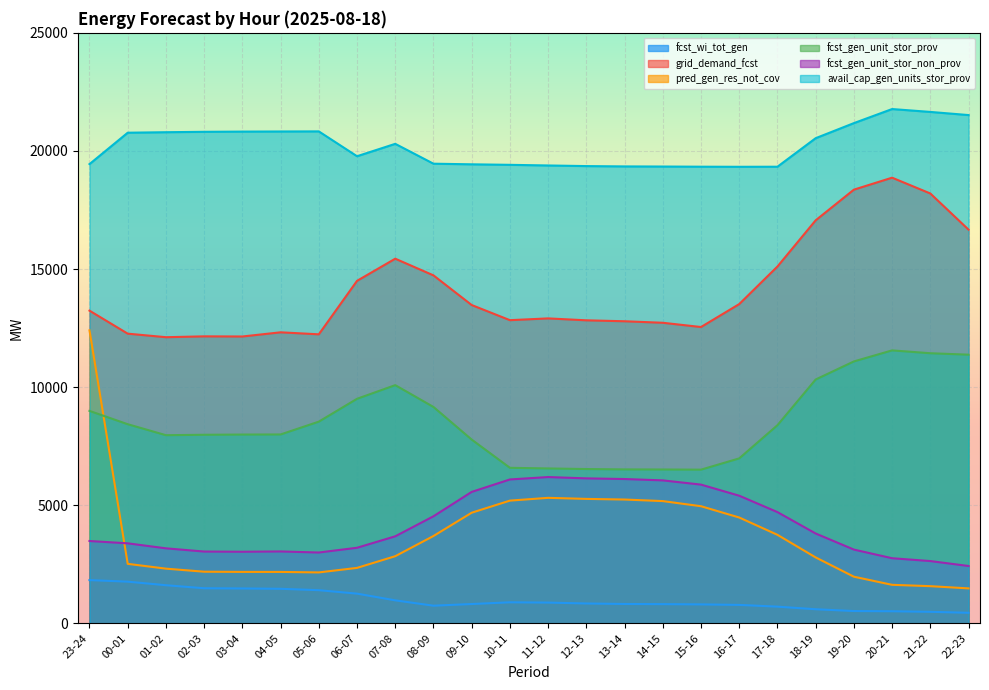

What is the sum of all avail_cap_gen_units_stor_prov values?

484758